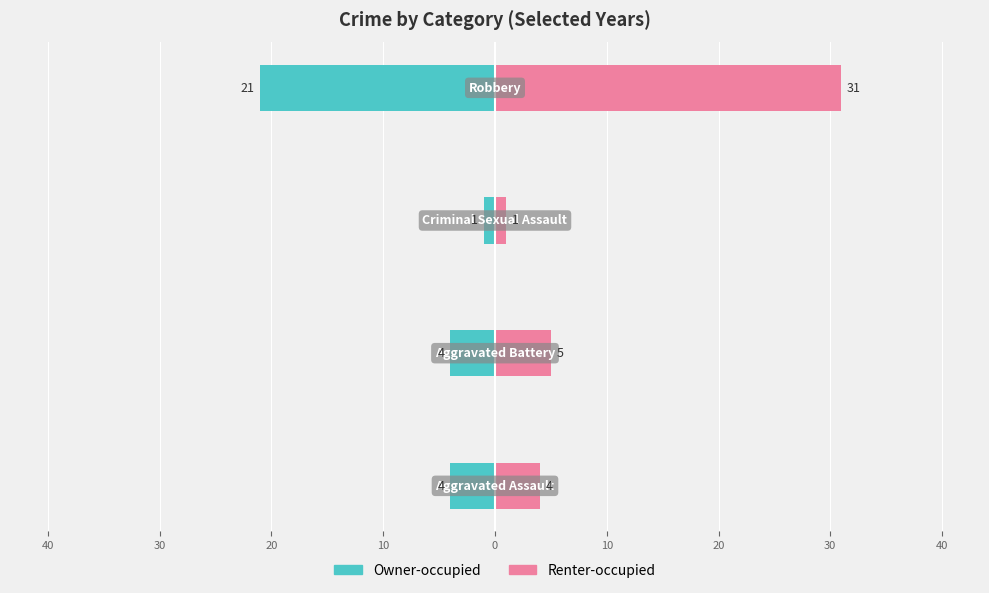

Reading left to right, list all the values displayed in this chart.

Owner-occupied: 50=-4	40=-4	30=-1	20=-21
Renter-occupied: 50=4	40=5	30=1	20=31